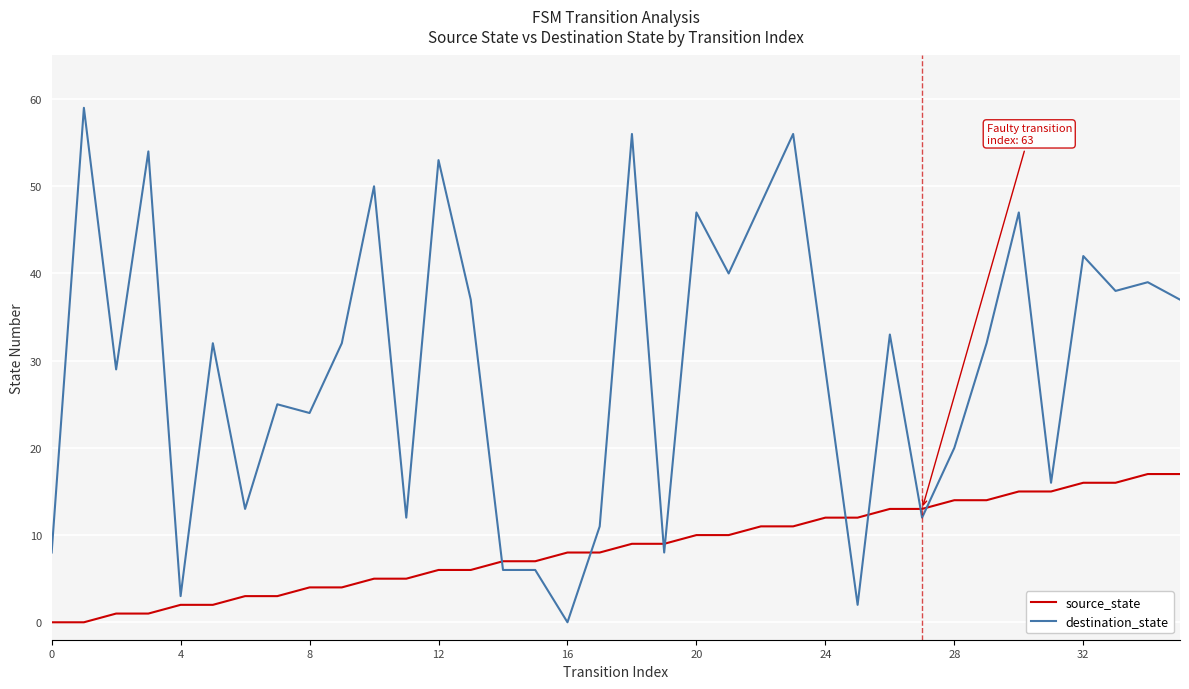

Which series has the largest total across all categories?

destination_state